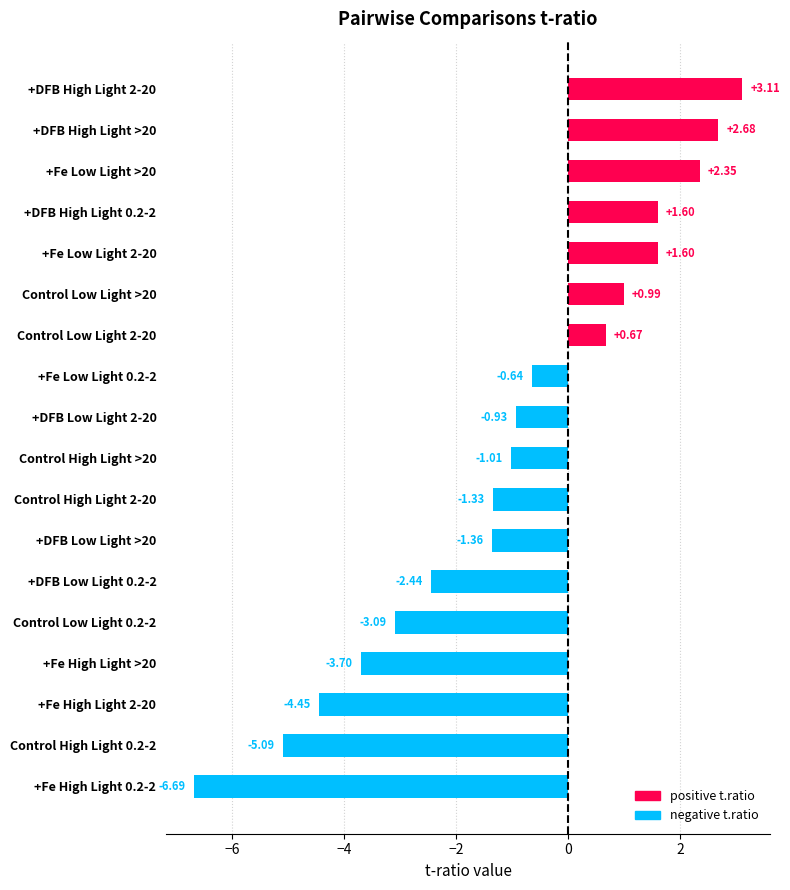

What is the sum of all values?

-17.7